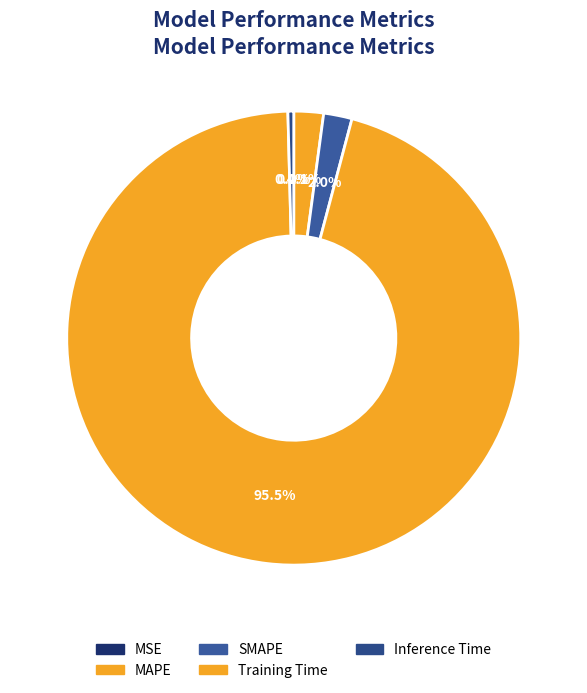

To the nearest percent, what portion does Training Time represent?

95%